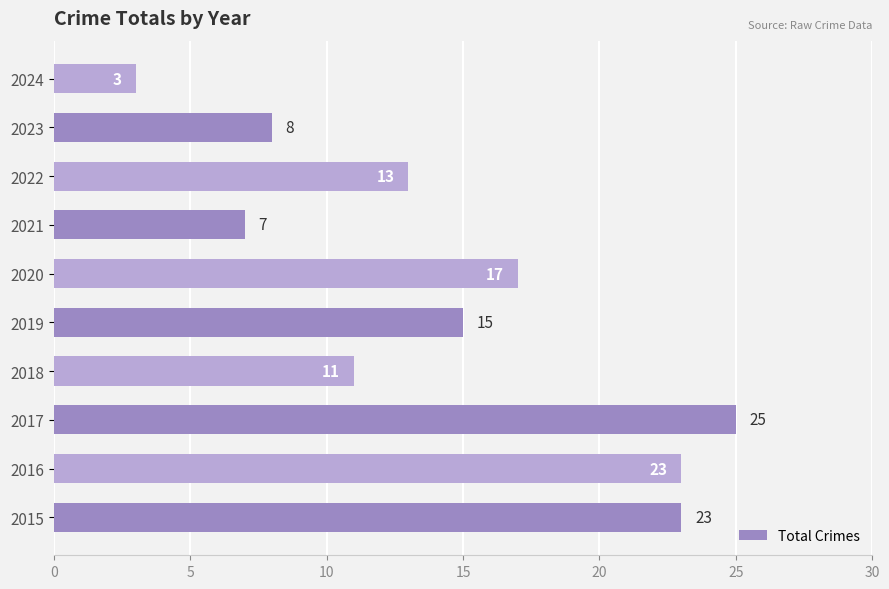

Reading bottom to top, extract all data points from this chart.

2015=23	2016=23	2017=25	2018=11	2019=15	2020=17	2021=7	2022=13	2023=8	2024=3